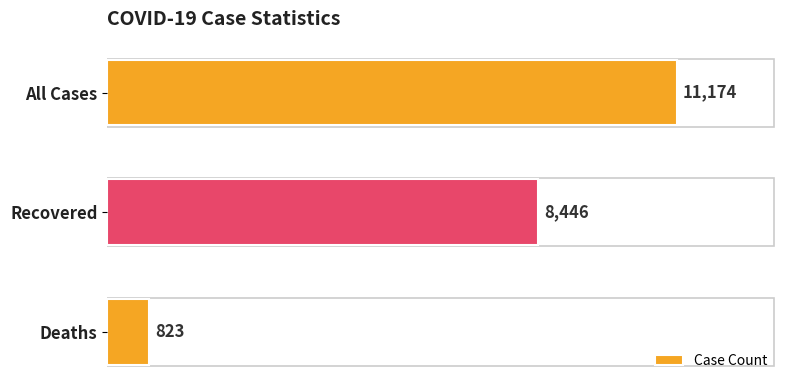

Which category has the lowest value across all series?

Deaths